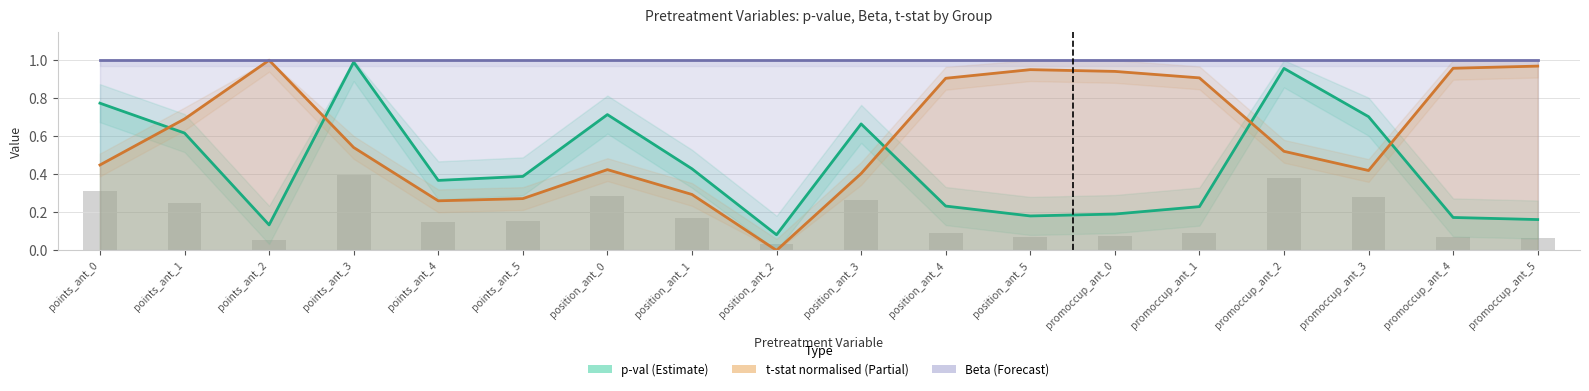

What is the value of the p-val bar at the 8th from the left?

0.4